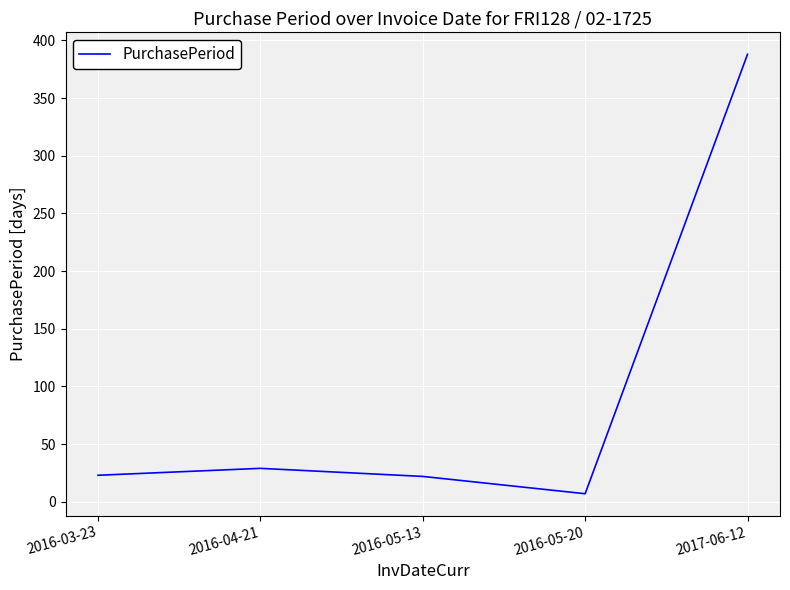

What is the average value?

94